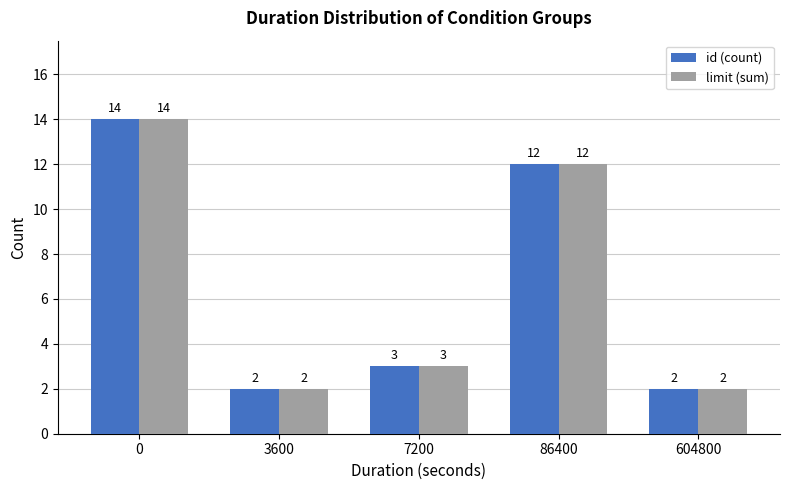

What is the difference between the id (count) values at 86400 and 3600?

10